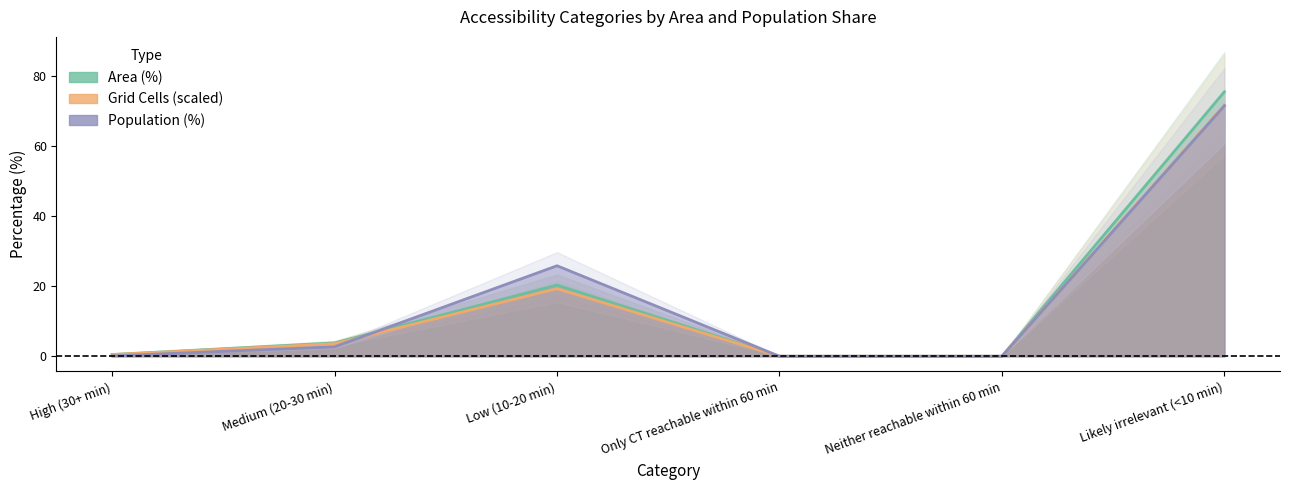

List the series in order of their peak value, highest first.

Area (%), Grid Cells, Population (%)